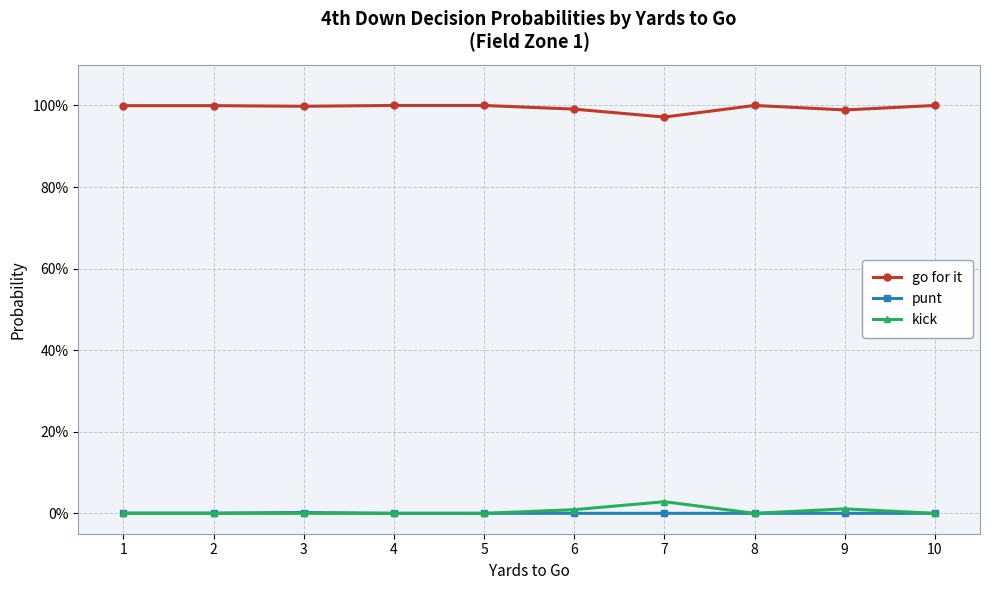

At which category is the sum across all series the highest?

1